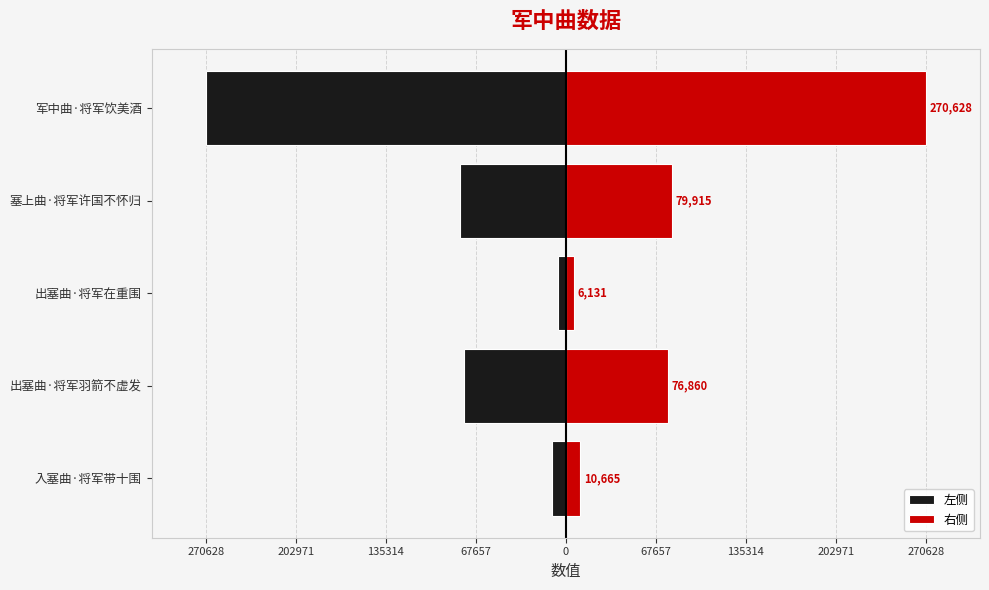

The value of 左侧 at 军中曲·将军饮美酒 is -67619. True or false?

False